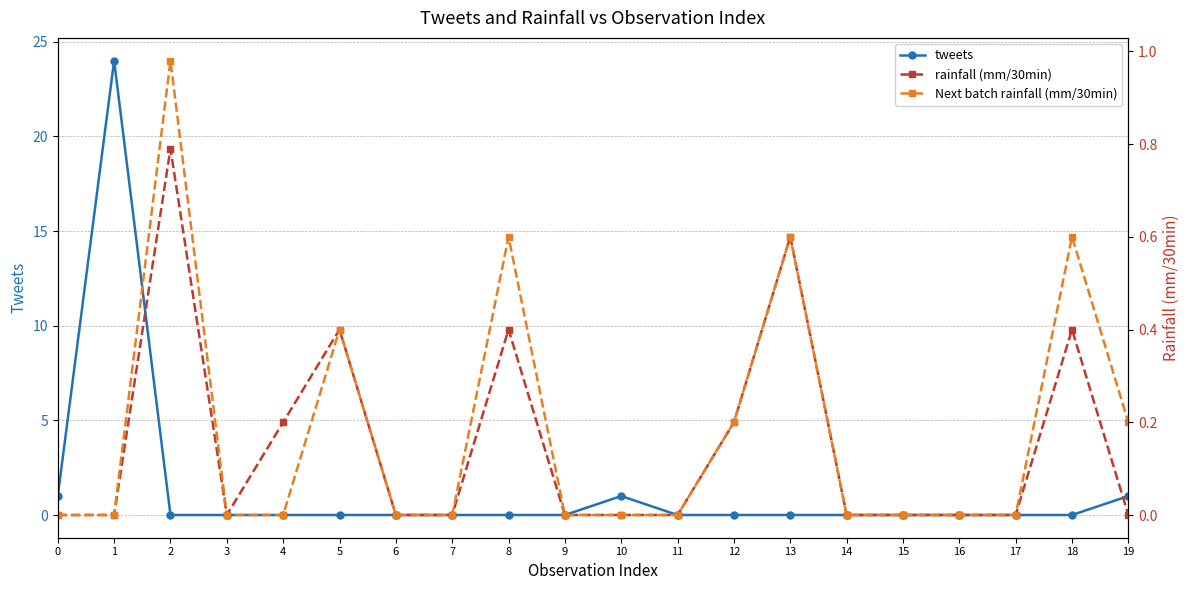

At which category is the sum across all series the highest?

1